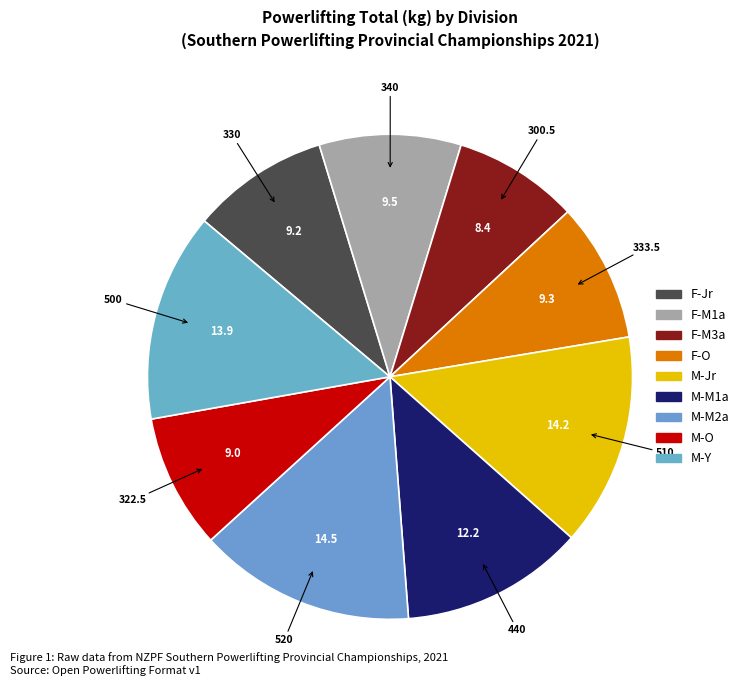

How many segments does this pie chart have?

9